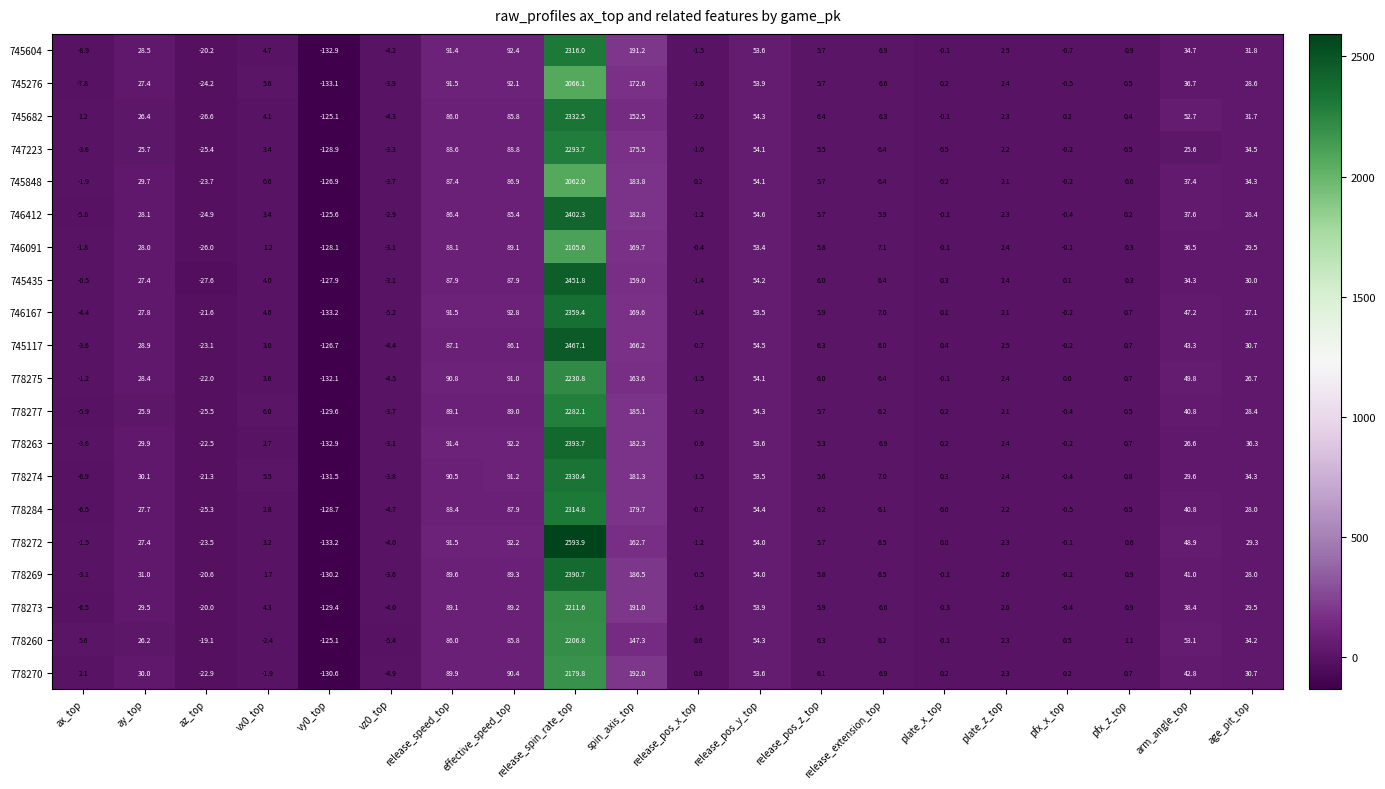

Which series changed the most between vz0_top and spin_axis_top?

778270